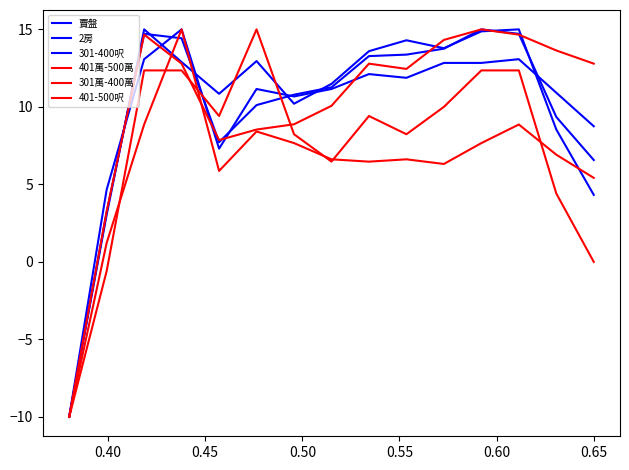

What is the difference between the maximum and minimum values in the 301-400呎 series?

25.0